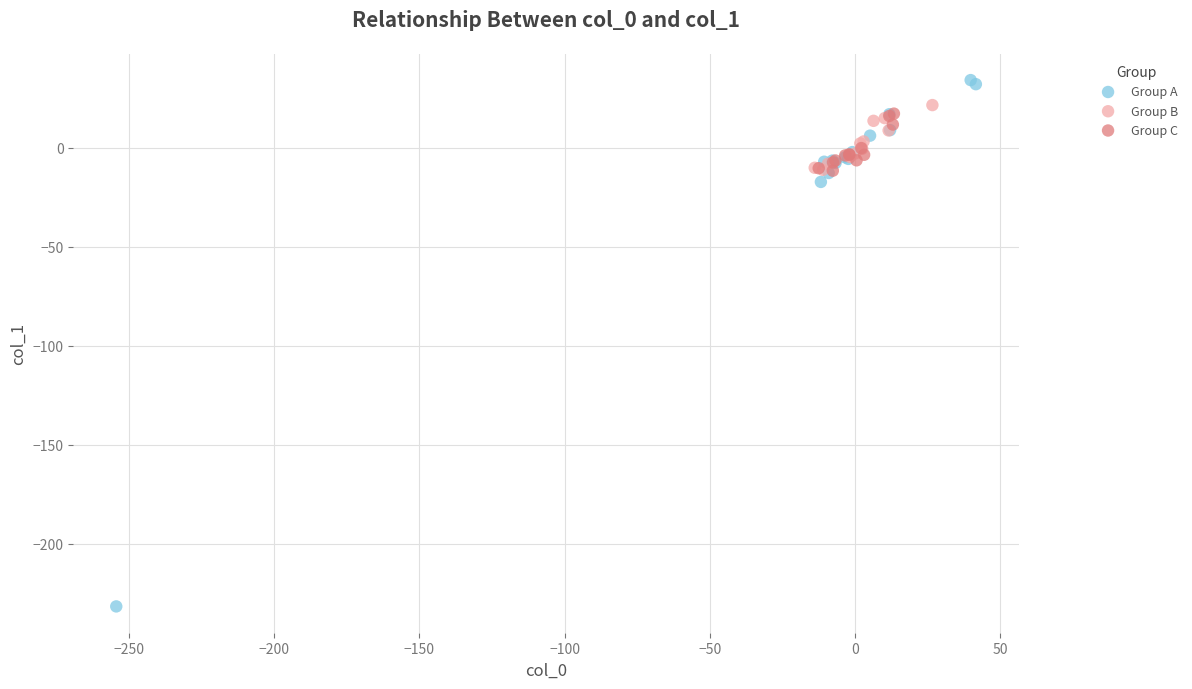

Which series reaches the minimum Y coordinate?

Group A